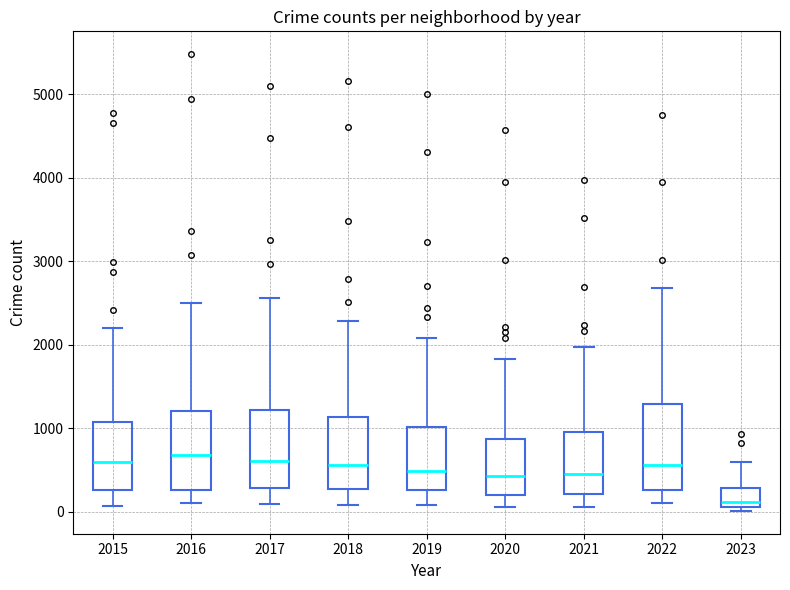

Reading left to right, transcribe this box plot: for each box, give where its median line is, the range the box spans, and where its two whiskers end, as read against the y-axis. The values are not printed on the chart, so give them approximately, as read against the axis.

2015: median 600, box 300 to 1100, whiskers 100 to 2200
2016: median 700, box 300 to 1200, whiskers 100 to 2500
2017: median 600, box 300 to 1200, whiskers 100 to 2600
2018: median 600, box 300 to 1100, whiskers 100 to 2300
2019: median 500, box 300 to 1000, whiskers 100 to 2100
2020: median 400, box 200 to 900, whiskers 100 to 1800
2021: median 500, box 200 to 1000, whiskers 100 to 2000
2022: median 600, box 300 to 1300, whiskers 100 to 2700
2023: median 100 (just above the box's lower edge), box 100 to 300, whiskers 0 to 600